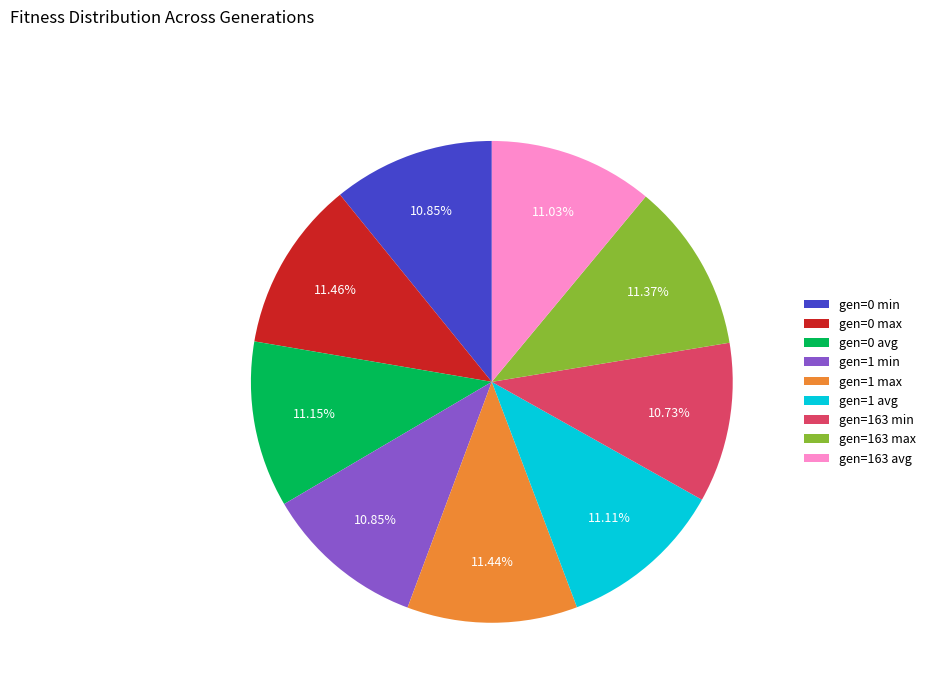

To the nearest percent, what is the difference between the largest and smallest slice percentages?

1%